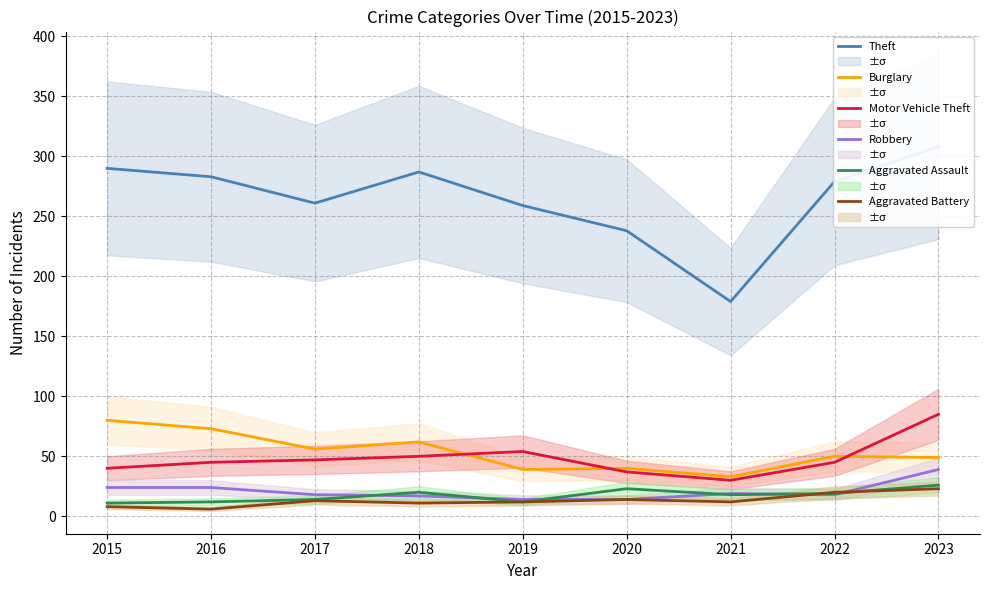

The value of Robbery at 2017 is 18. True or false?

True